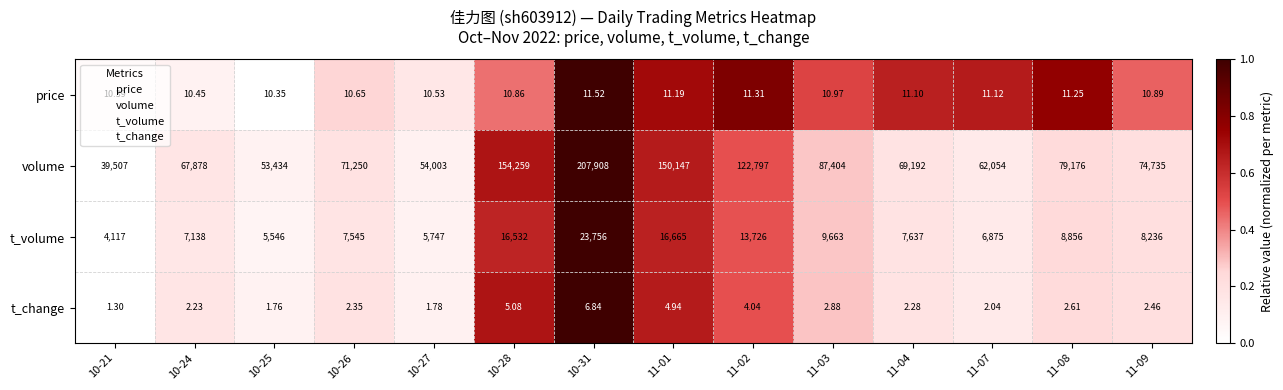

What is the total value across all series at 11-09?

82984.4